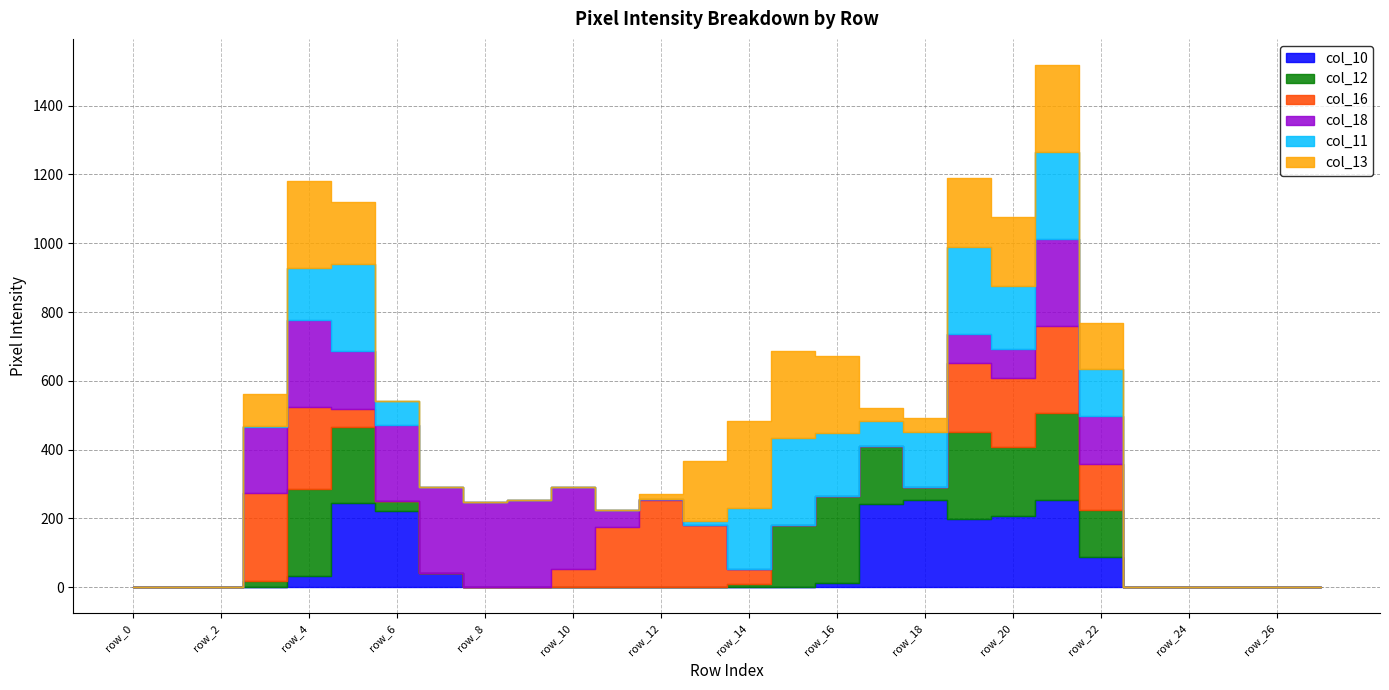

What is the difference between the highest and lowest values at row_13?

180